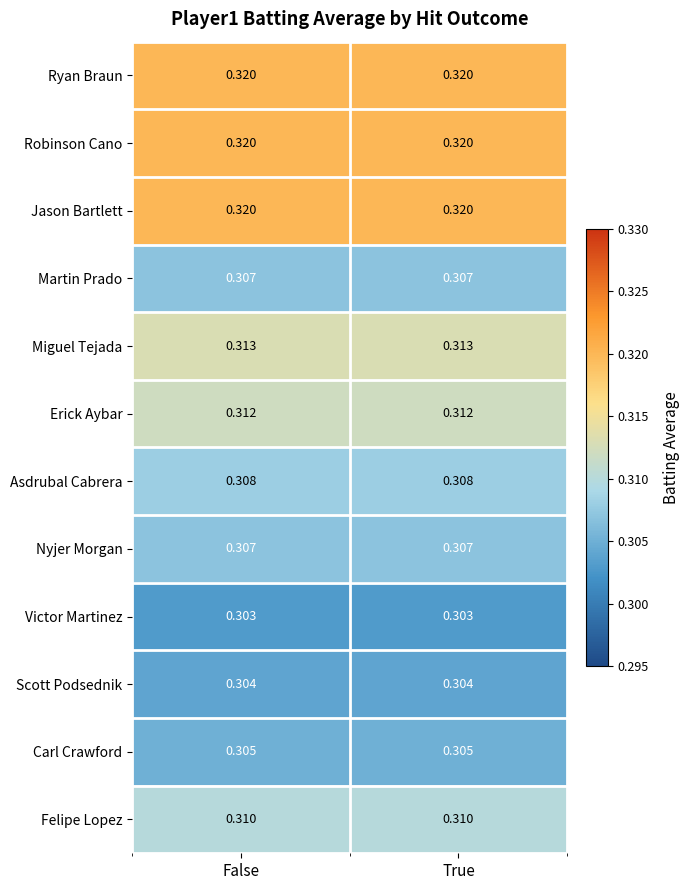

Is the value of Asdrubal Cabrera at False greater than the value of Scott Podsednik at True?

Yes